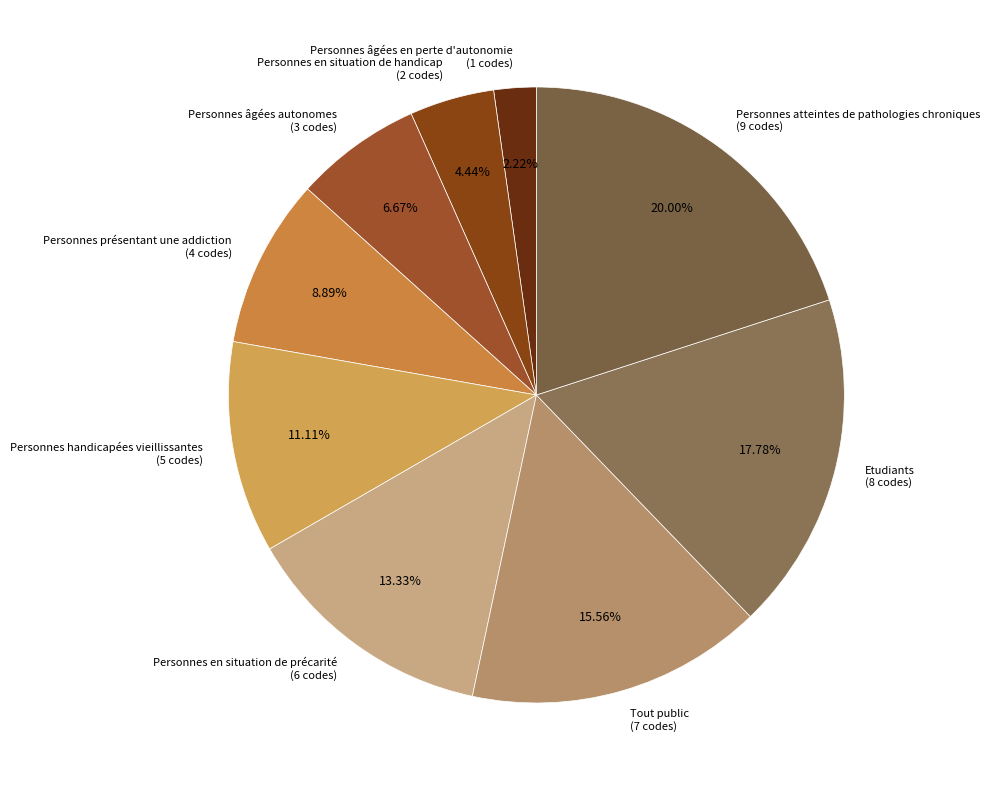

What percentage do Personnes handicapées vieillissantes and Personnes atteintes de pathologies chroniques together represent?

31.1%